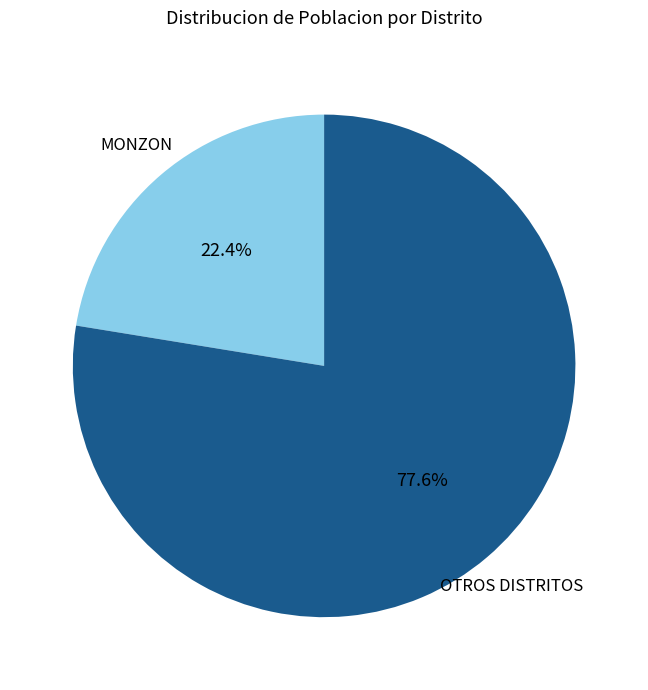

Is there any slice that represents more than half of the pie?

Yes